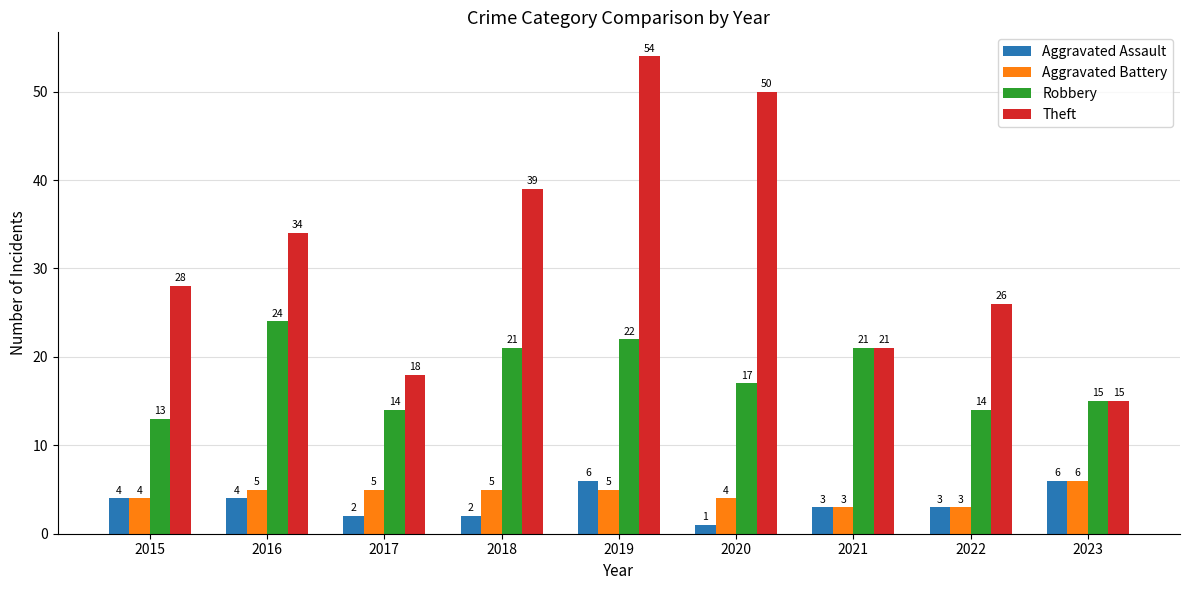

True or false: Robbery has a value of 14 at 2017.

True